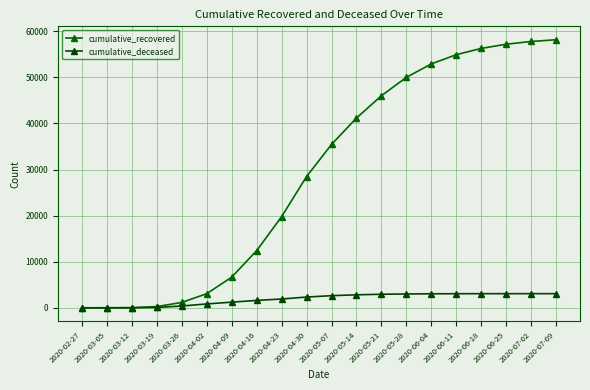

Rank the series at 2020-05-07 from lowest to highest value.

cumulative_deceased, cumulative_recovered